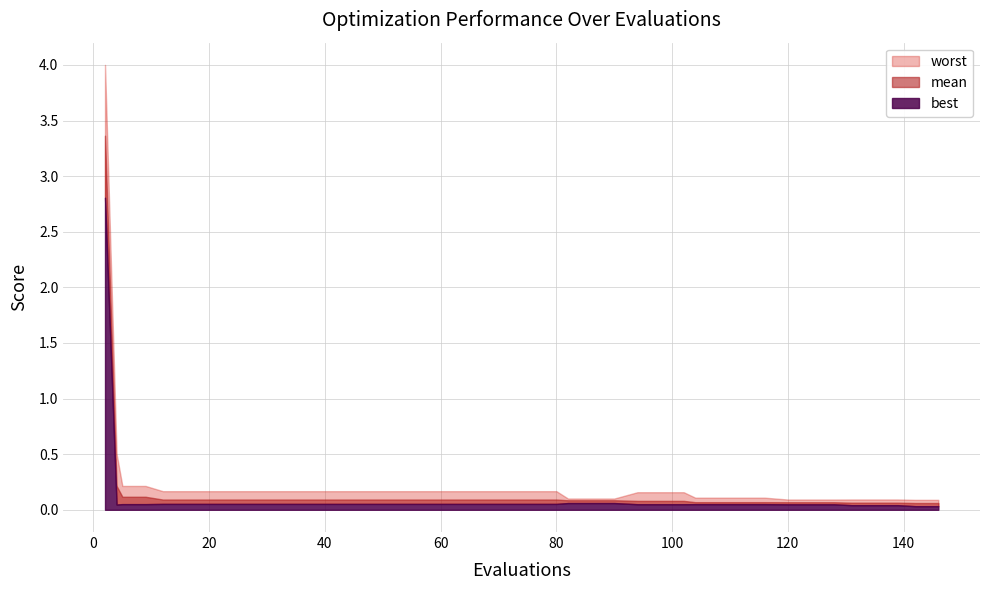

Does the chart have visible grid lines?

Yes